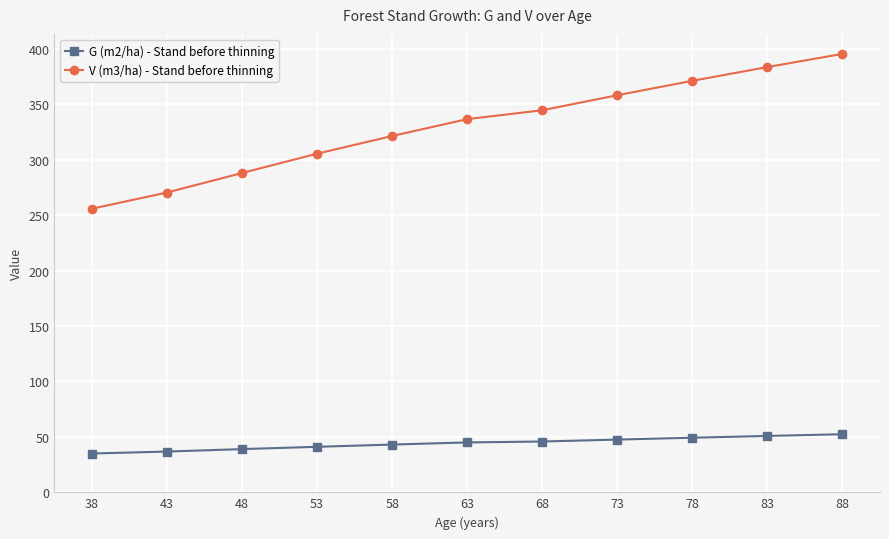

True or false: G (m2/ha) - Stand before thinning and V (m3/ha) - Stand before thinning cross at least once.

False